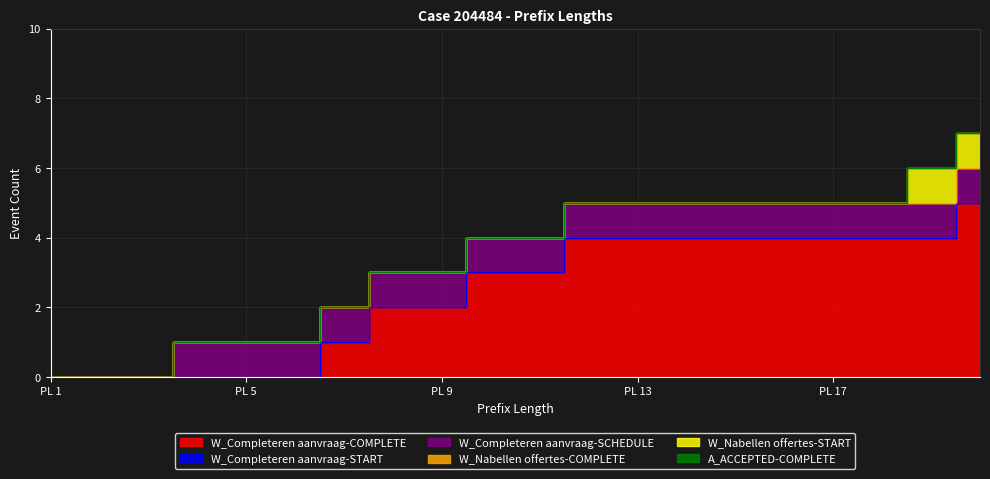

How many series are shown in this chart?

6